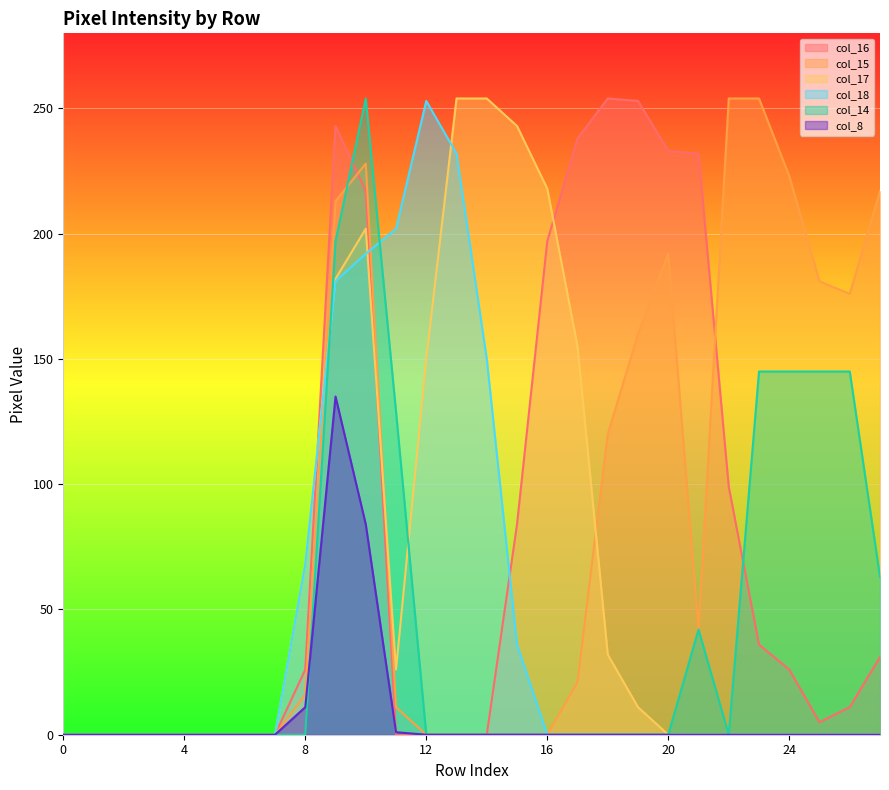

How many interior local valleys does the col_14 series have?

1